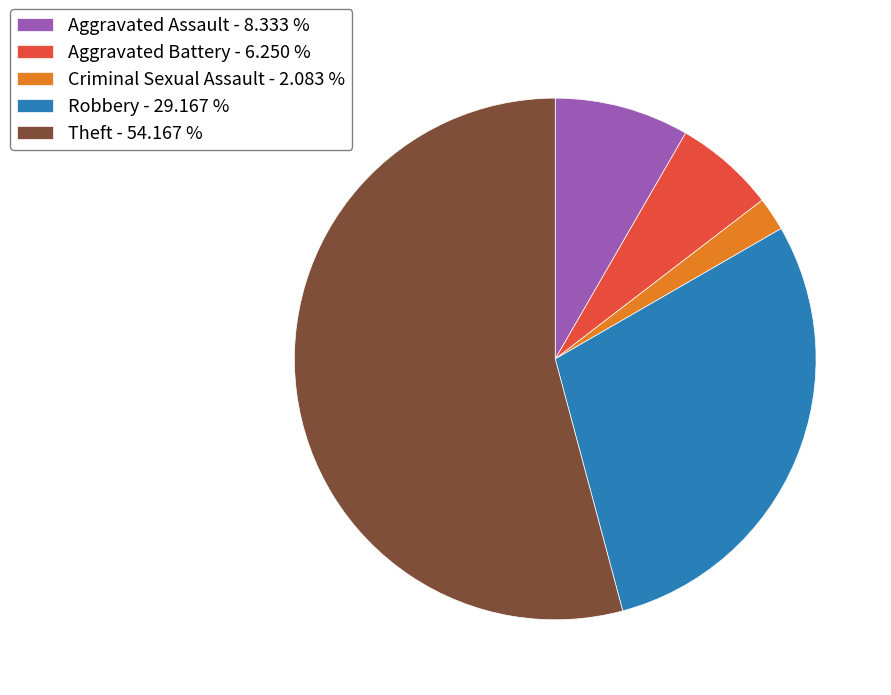

Is it true that Aggravated Assault is 16% of the pie?

False